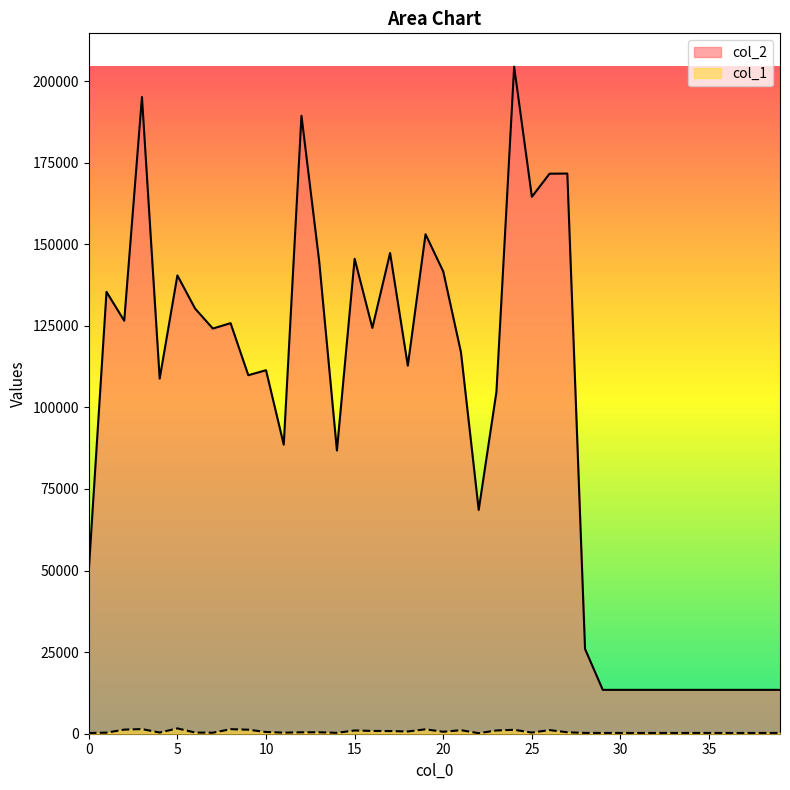

At which category does col_1 reach its first local peak?

3